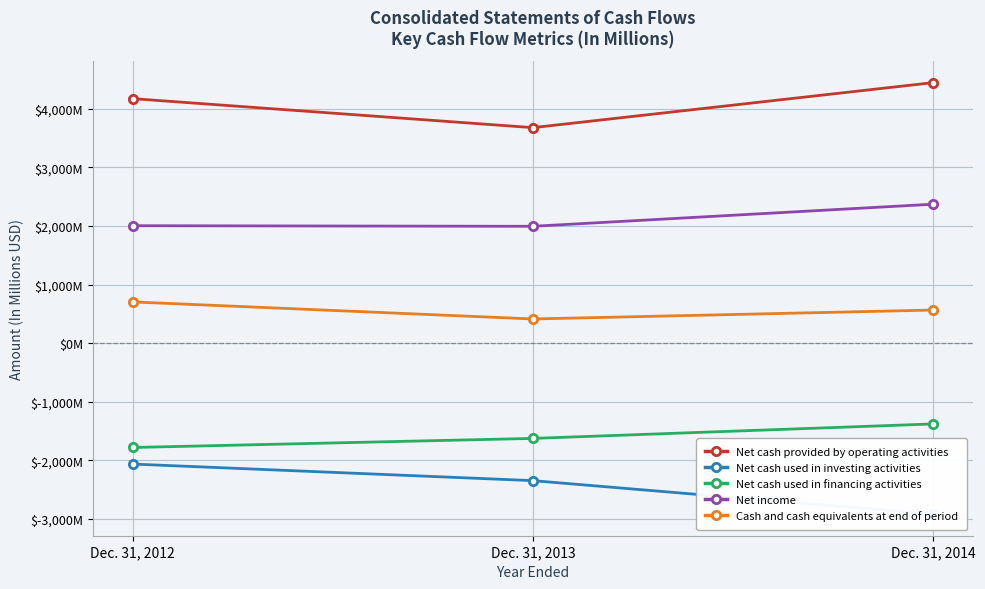

Which series has the largest range (max minus min)?

Net cash used in investing activities